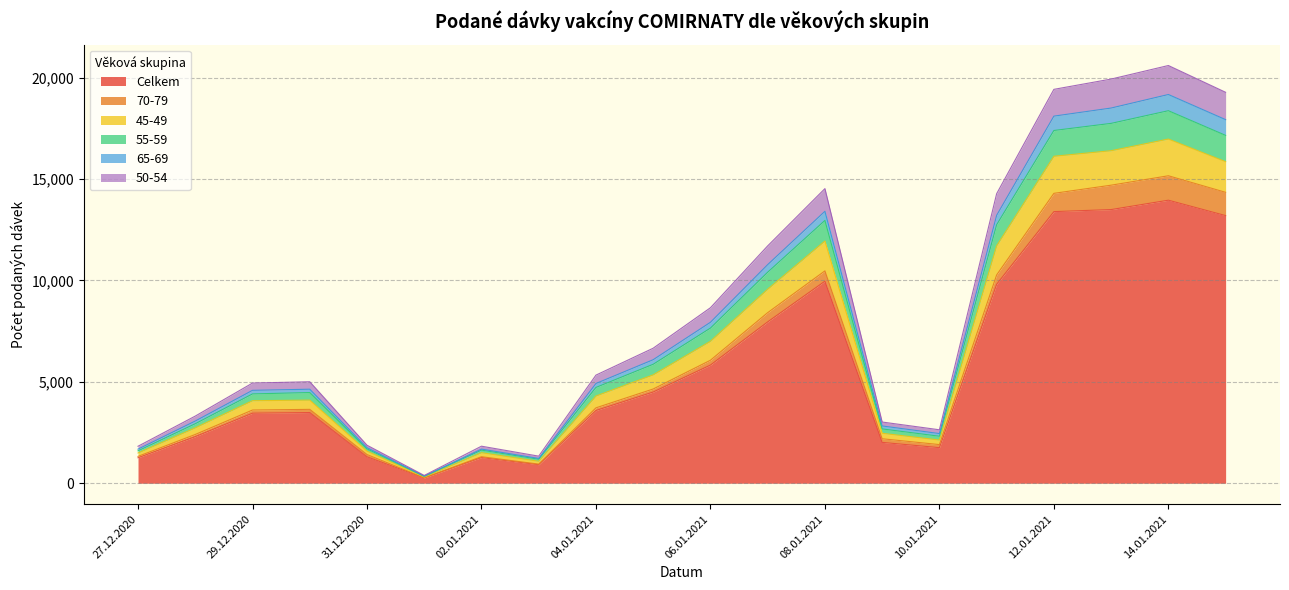

The Celkem series shows 18686 at 12.01.2021. True or false?

False